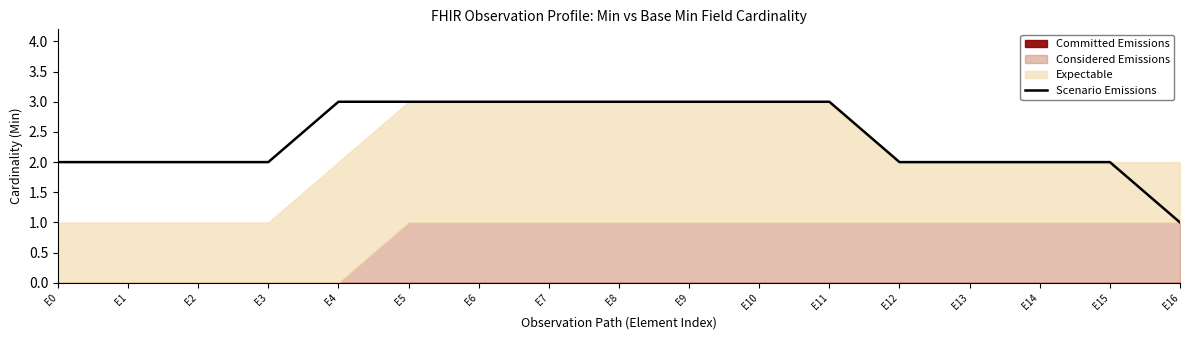

What is the ratio of the value at E0 to the value at E3?

1.0